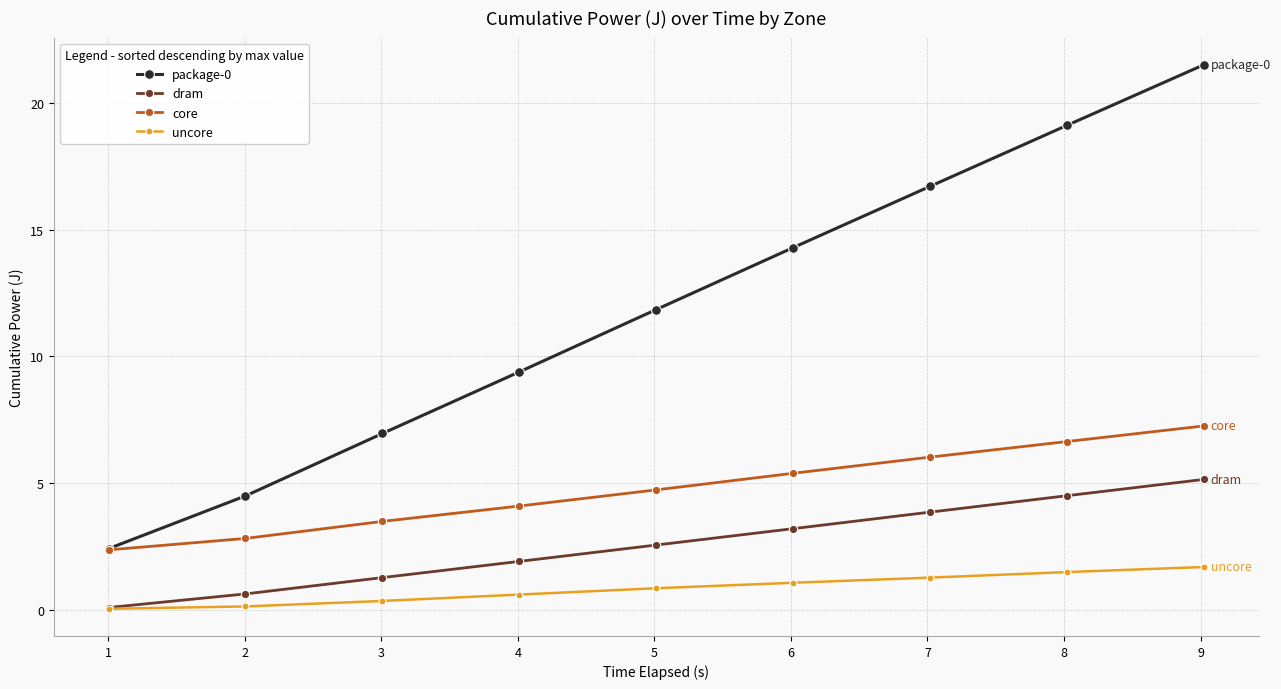

What is the highest value of the package-0 series?

21.5